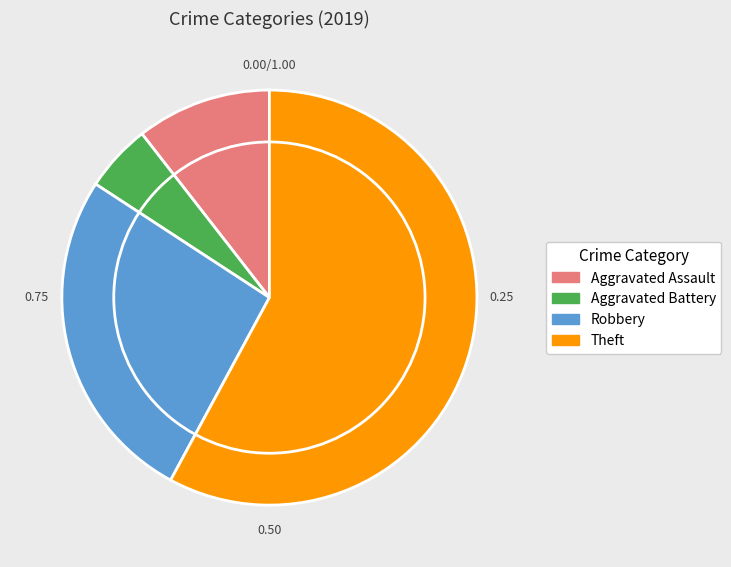

True or false: Theft accounts for 44% of the total.

False